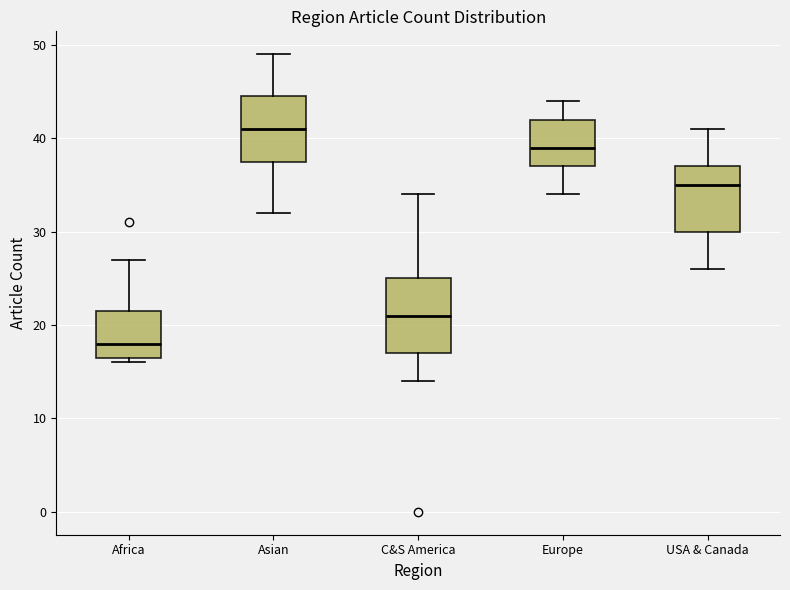

Reading left to right, read every box against the y-axis: the position of its median line, the range the box covers, and the ends of its whiskers. The values are not printed on the chart, so give them approximately, as read against the axis.

Africa: median 18, box 17 to 22, whiskers 16 to 27
Asian: median 41, box 38 to 45, whiskers 32 to 49
C&S America: median 21, box 17 to 25, whiskers 14 to 34
Europe: median 39, box 37 to 42, whiskers 34 to 44
USA & Canada: median 35, box 30 to 37, whiskers 26 to 41